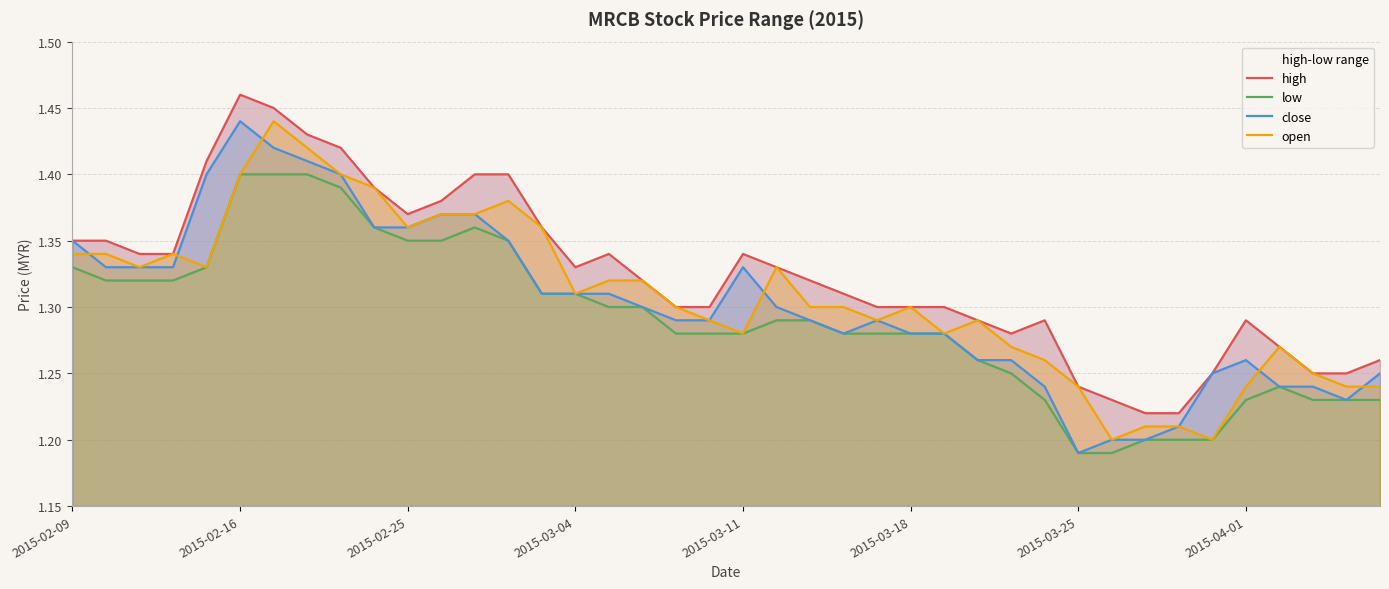

Count the number of data series in this chart.

4